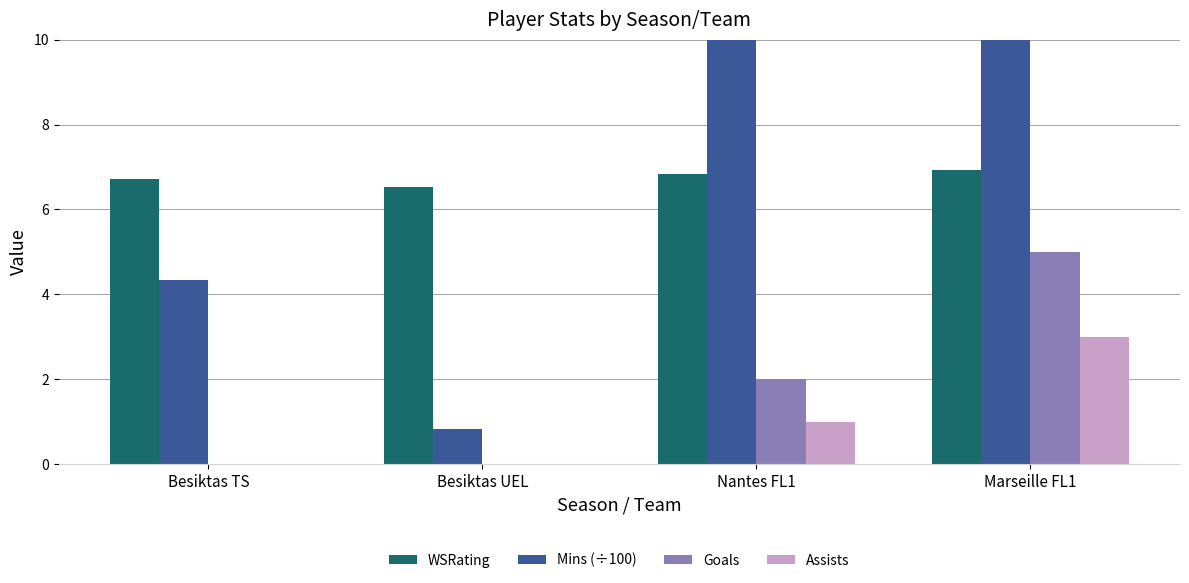

What is the sum of all Mins (÷100) values?

42.0